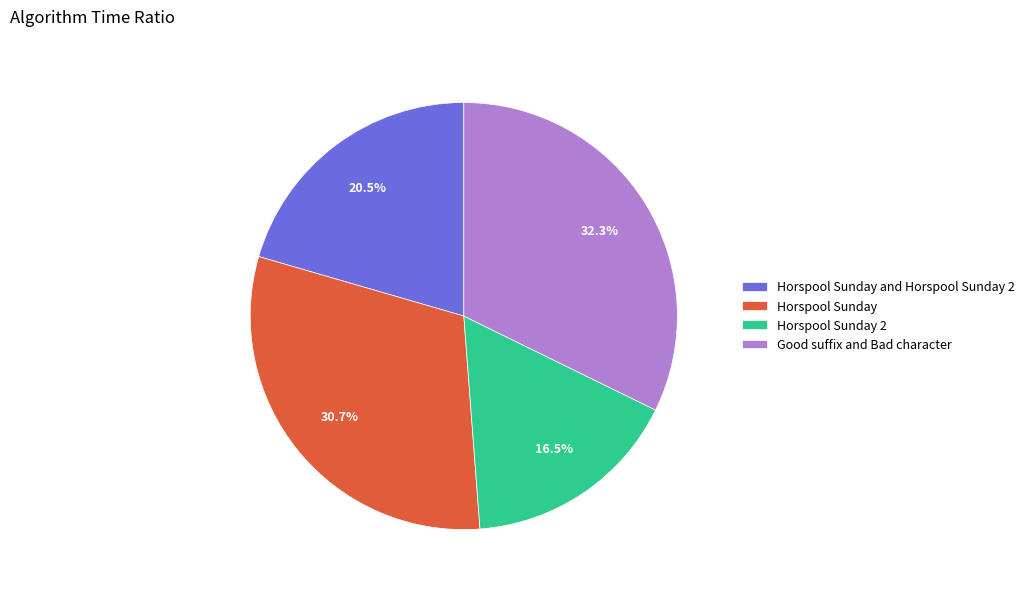

Is it true that Horspool Sunday is 31% of the pie?

True